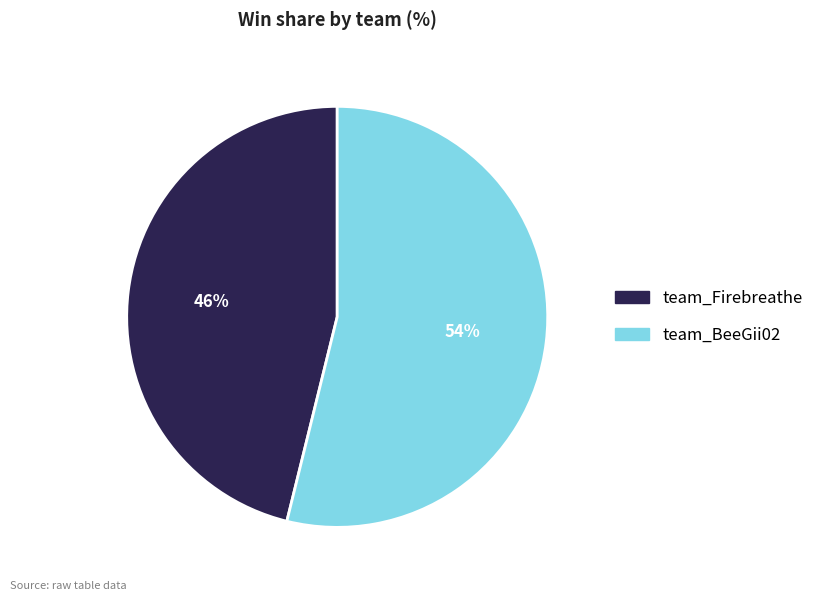

Is it true that team_Firebreathe is 46% of the pie?

True